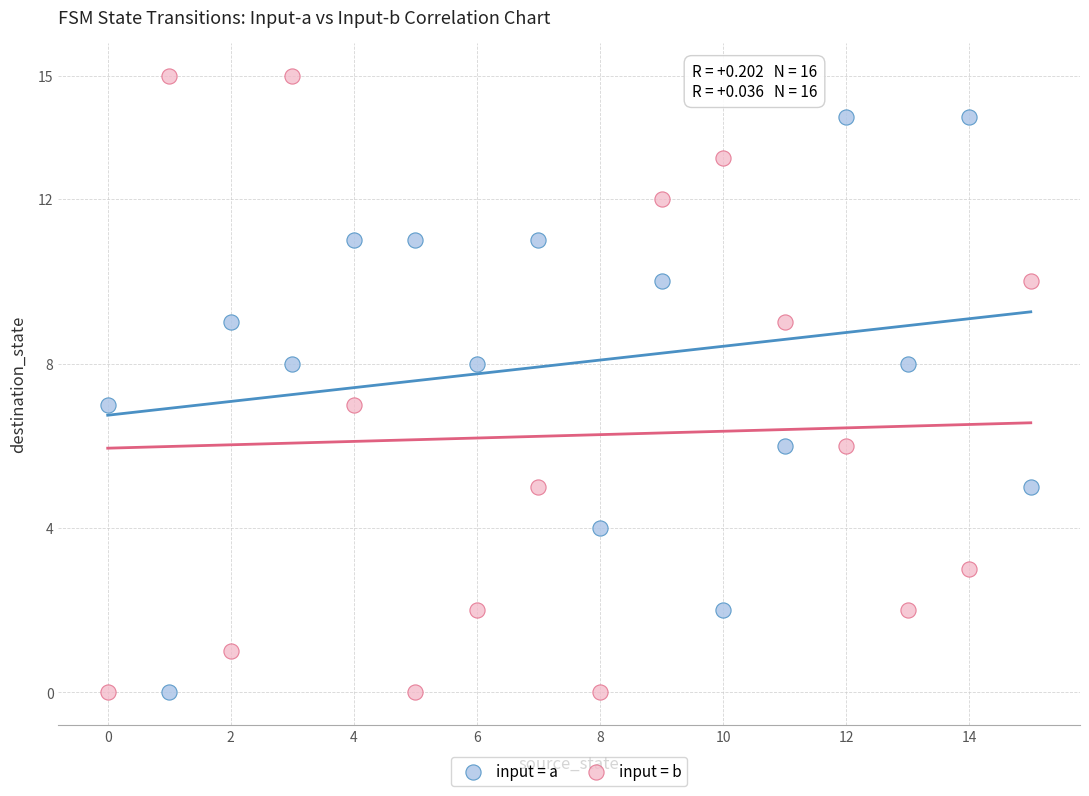

Which series has the largest Y range (max minus min)?

input = b